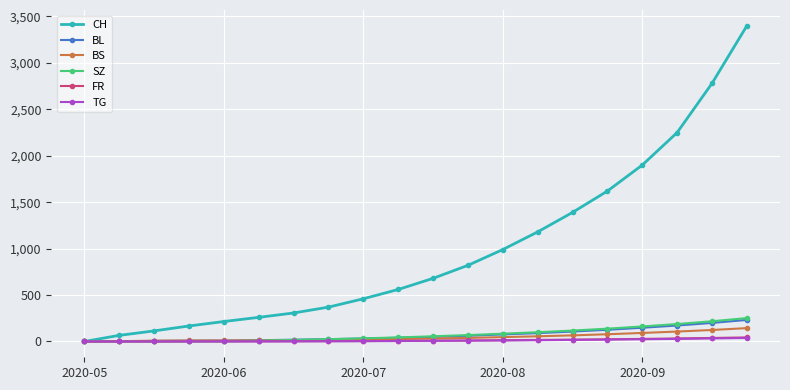

Which series has the largest total across all categories?

CH